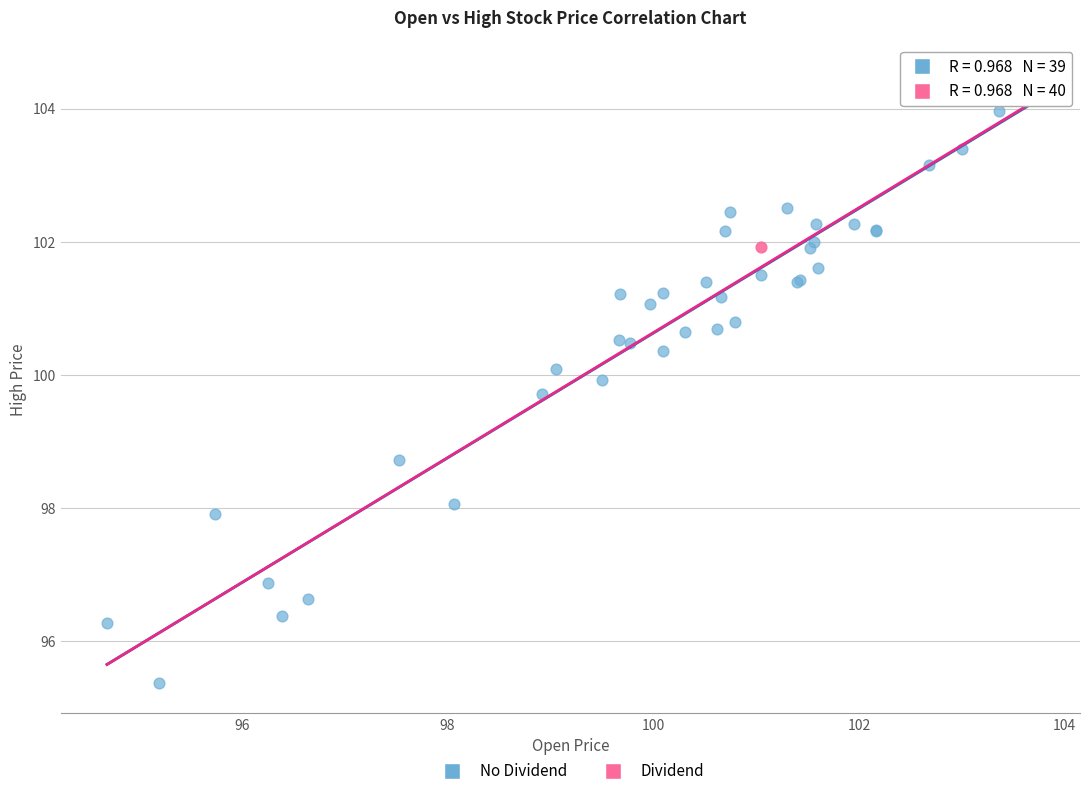

What are all the series names shown in the legend?

No Dividend, Dividend